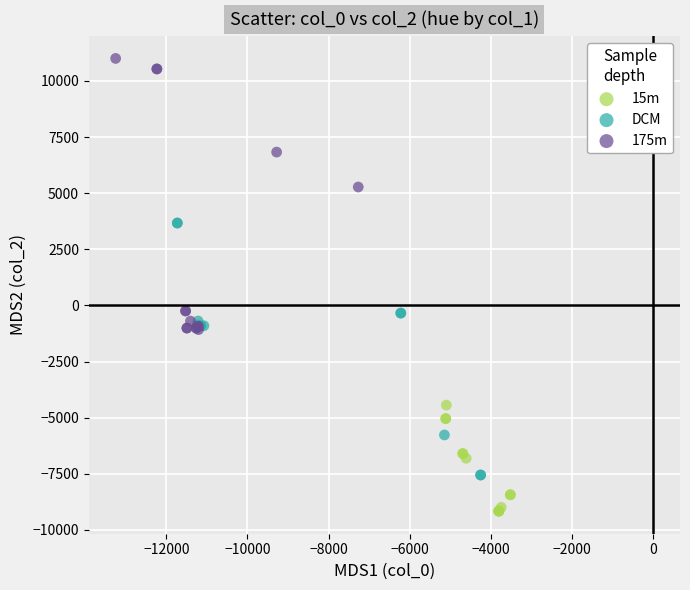

Which series contains the lowest Y value?

15m